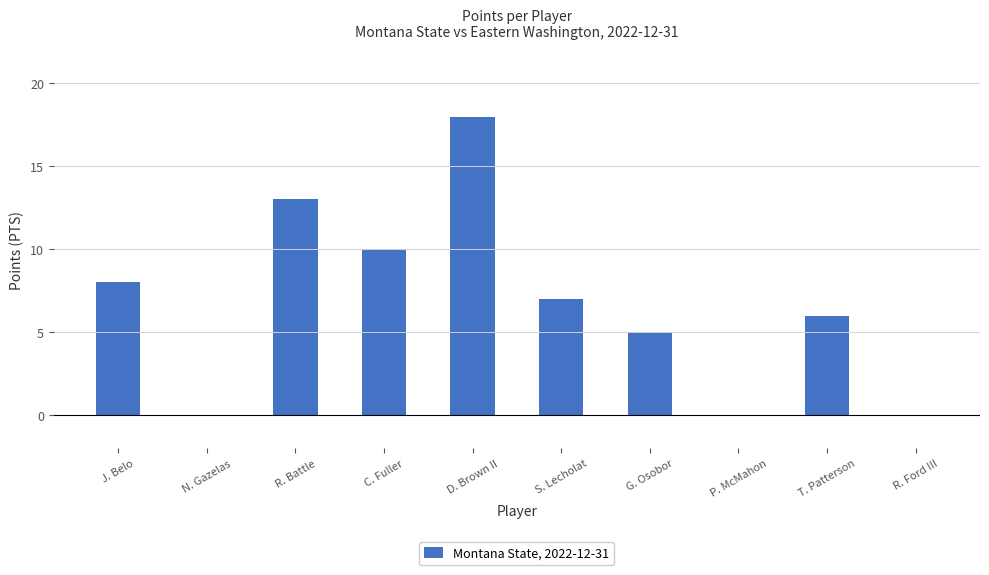

Between T. Patterson and N. Gazelas, which is larger?

T. Patterson